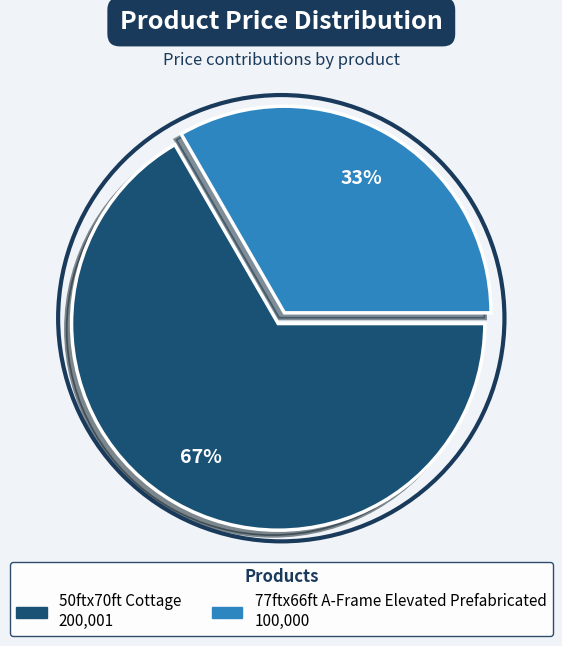

To the nearest percent, what percentage of the pie is 50ftx70ft Cottage?

67%